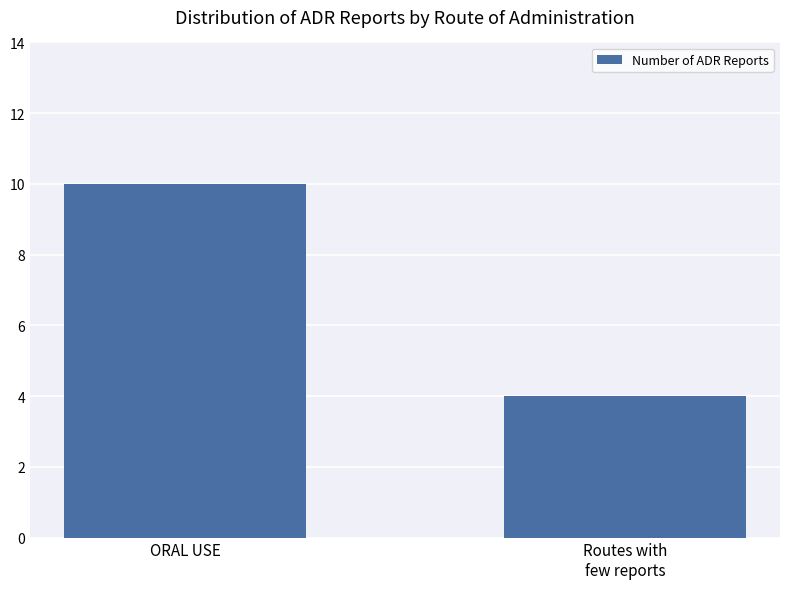

What is the value of the 1st bar from the left?

10